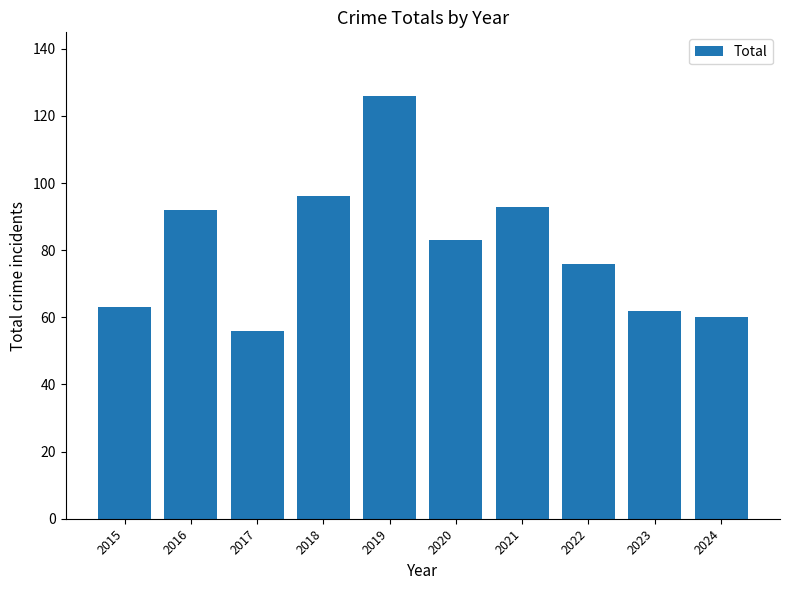

True or false: the data shows 110 at 2023.

False